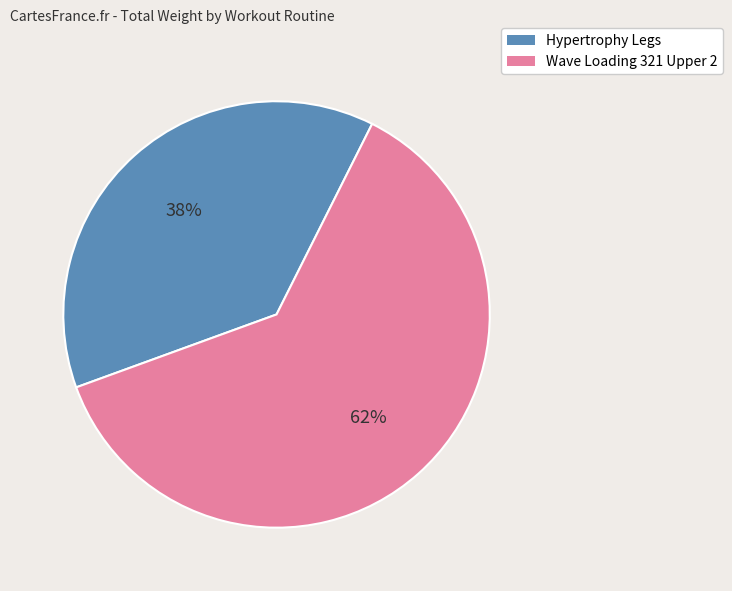

The Hypertrophy Legs slice represents 27% of the pie. True or false?

False